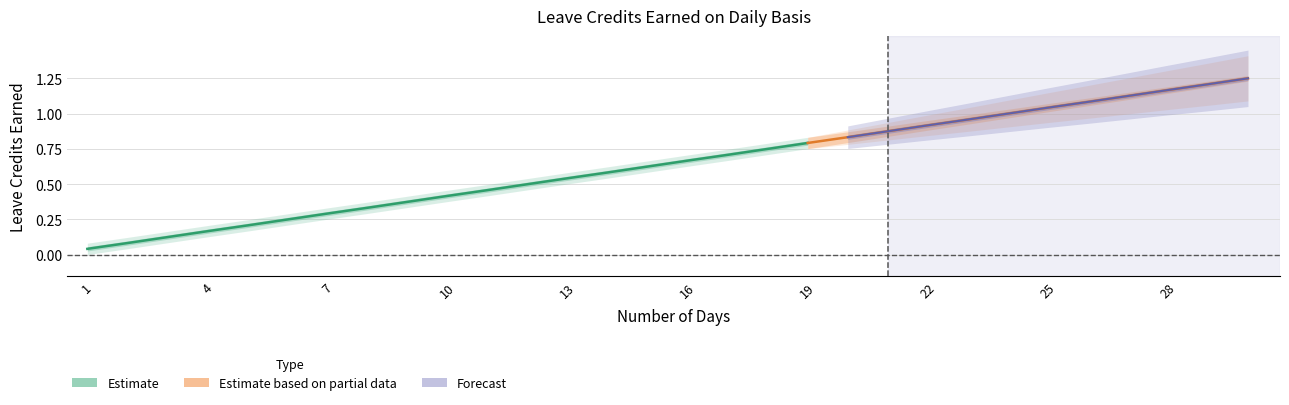

Between 27 and 26, which is larger?

27